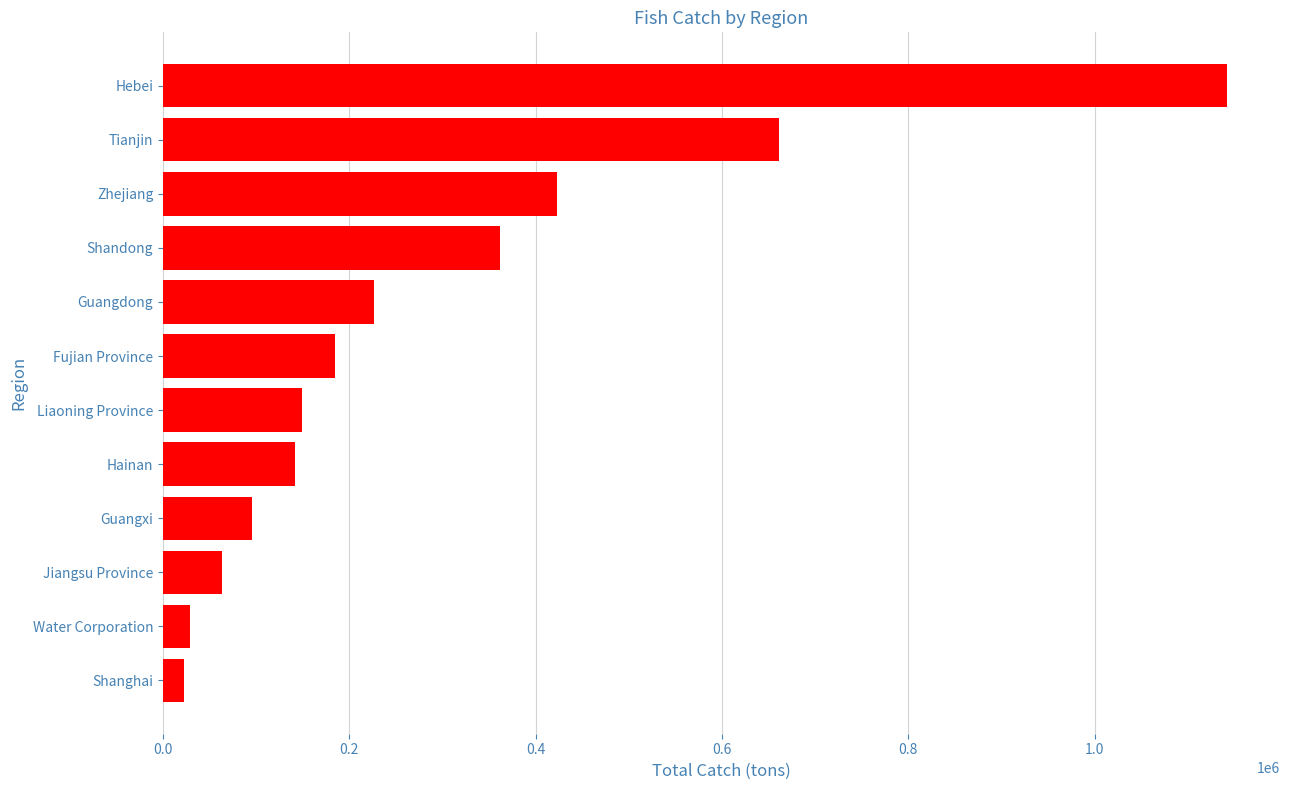

Where is the data nearest to the value 582436?

Tianjin